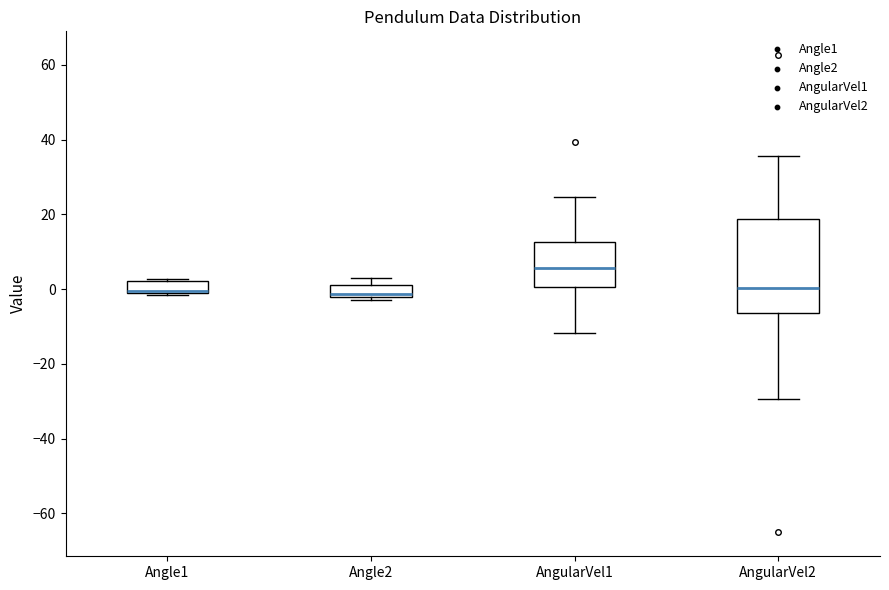

Reading left to right, transcribe this box plot: for each box, give where its median line is, the range the box spans, and where its two whiskers end, as read against the y-axis. The values are not printed on the chart, so give them approximately, as read against the axis.

Angle1: median 0 (just above the box's lower edge), box 0 to 2, whiskers -2 to 2
Angle2: median -2 (just above the box's lower edge), box -2 to 2, whiskers -2 (just below the box's lower edge) to 4
AngularVel1: median 6, box 0 to 12, whiskers -12 to 24
AngularVel2: median 0, box -6 to 18, whiskers -30 to 36